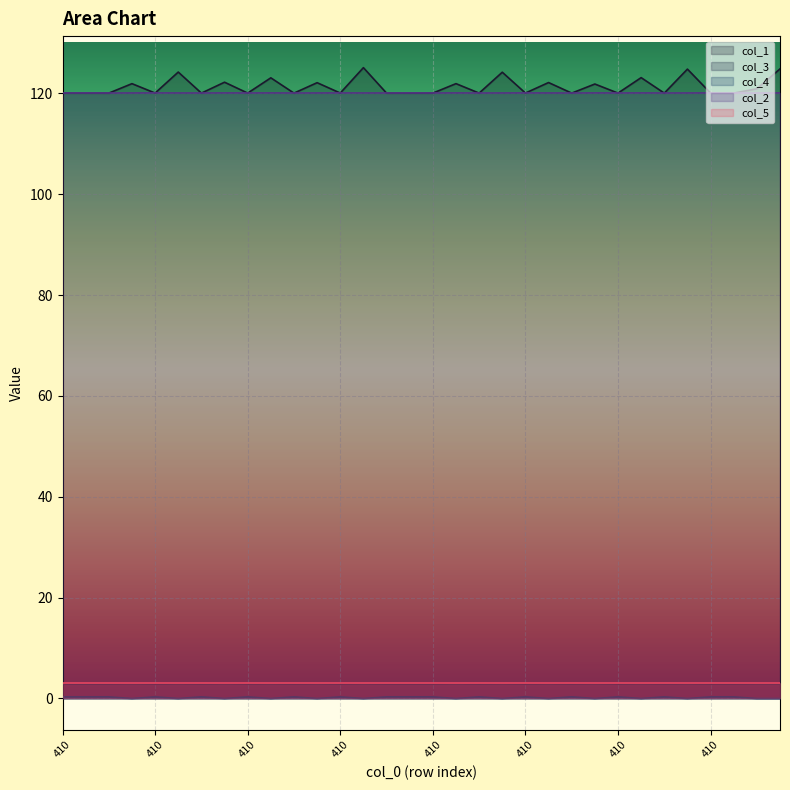

Which series has the largest total across all categories?

col_1